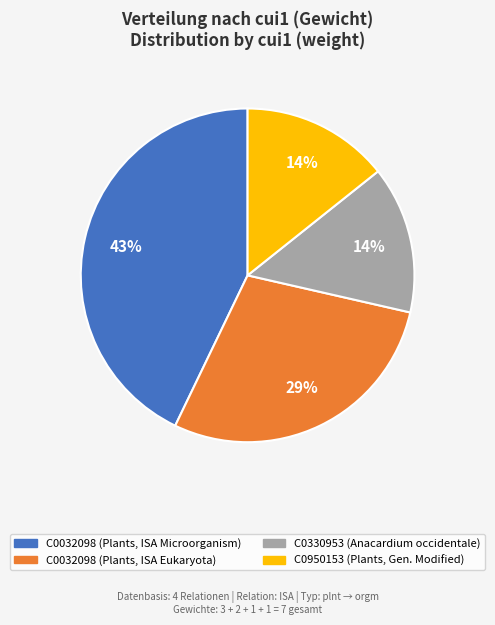

To the nearest percent, what percentage of the pie is C0950153 (Plants, Gen. Modified)?

14%